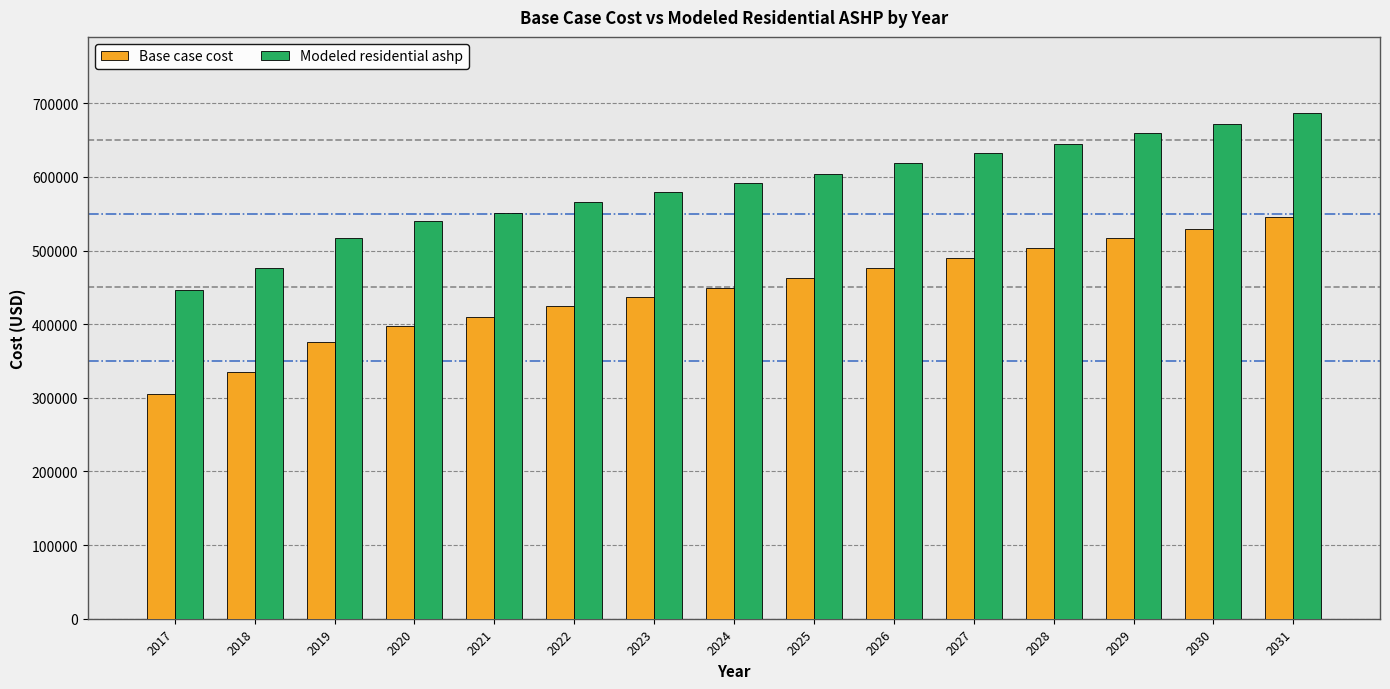

Which series has the largest range (max minus min)?

Modeled residential ashp